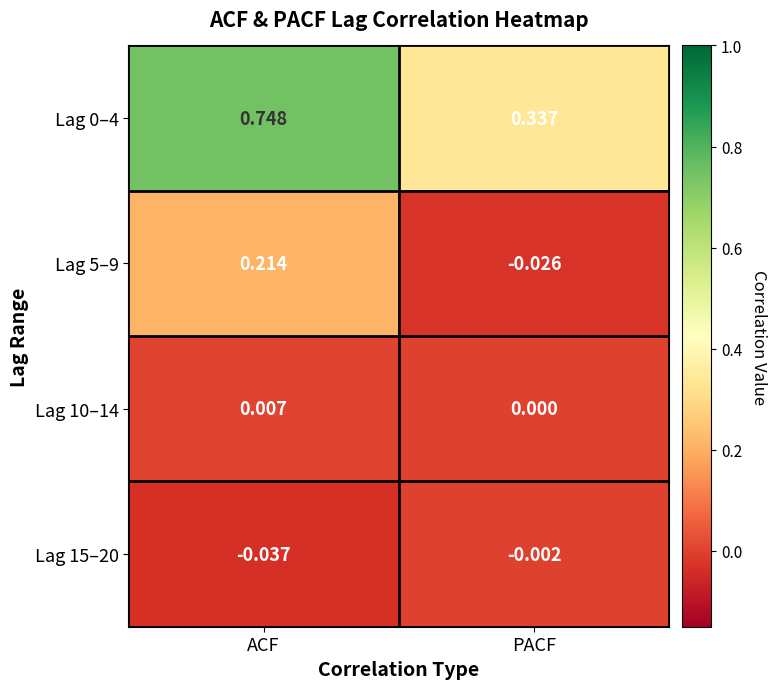

At which category is the sum across all series the highest?

ACF